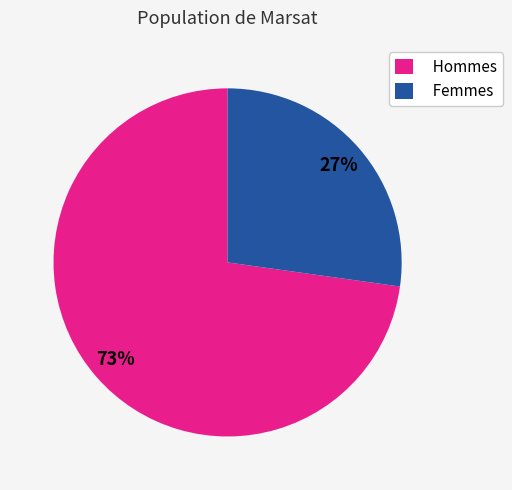

How many segments does this pie chart have?

2